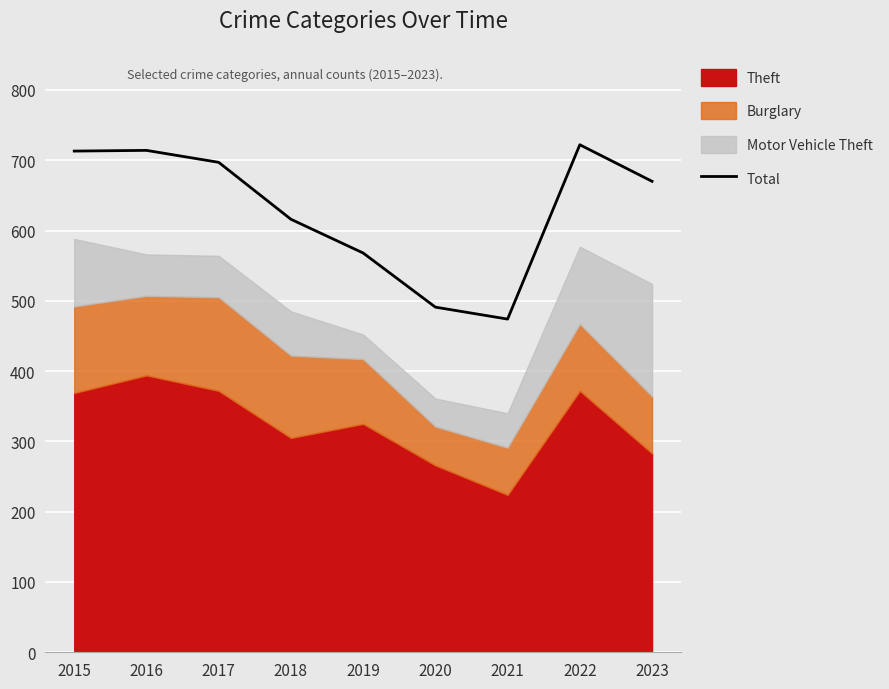

Between 2019 and 2023, which is larger?

2023